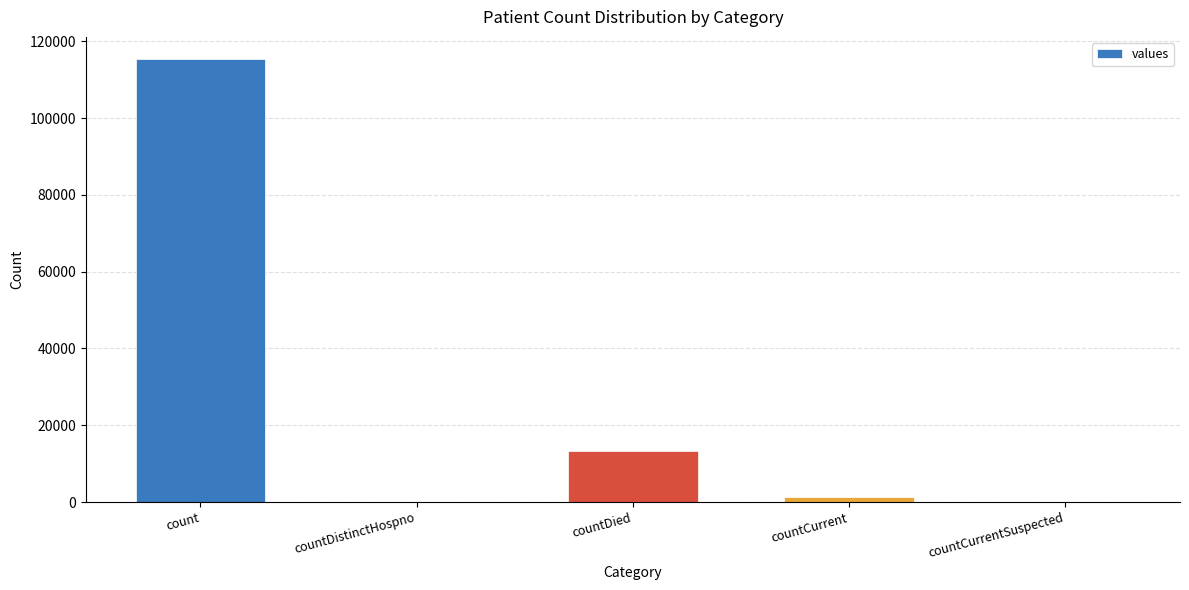

Does the chart contain stacked bars?

No